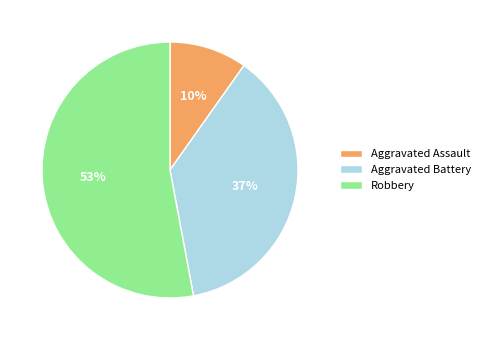

True or false: Robbery accounts for 60% of the total.

False